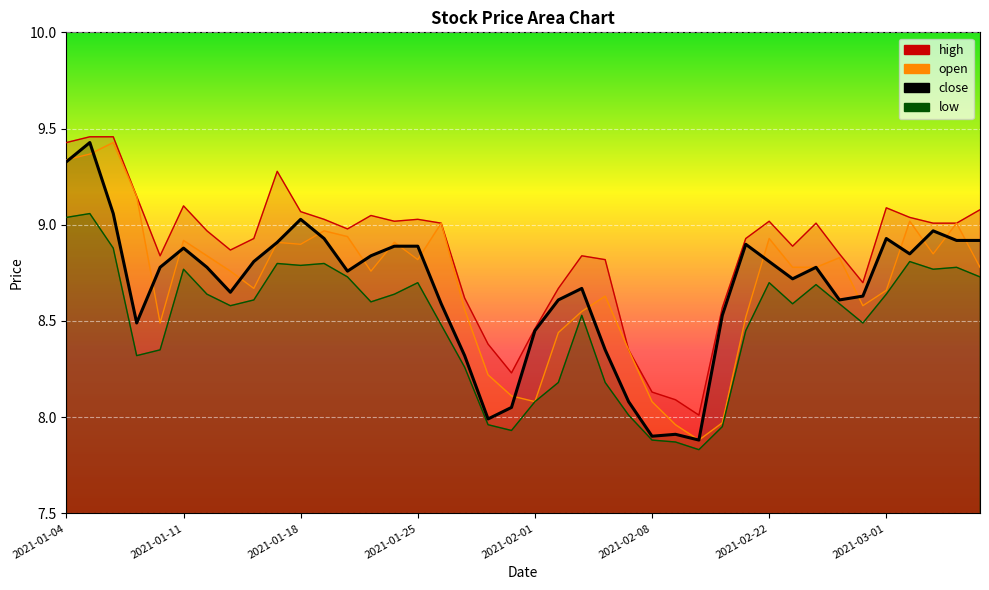

Is it true that open equals 8.9 at 2021-02-22?

True